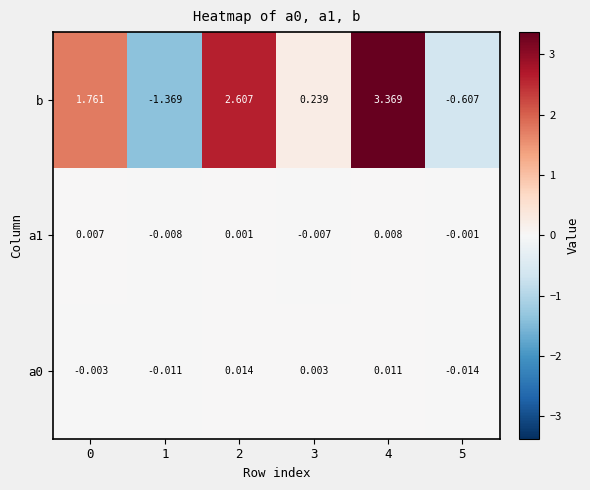

Which series has the largest total across all categories?

b